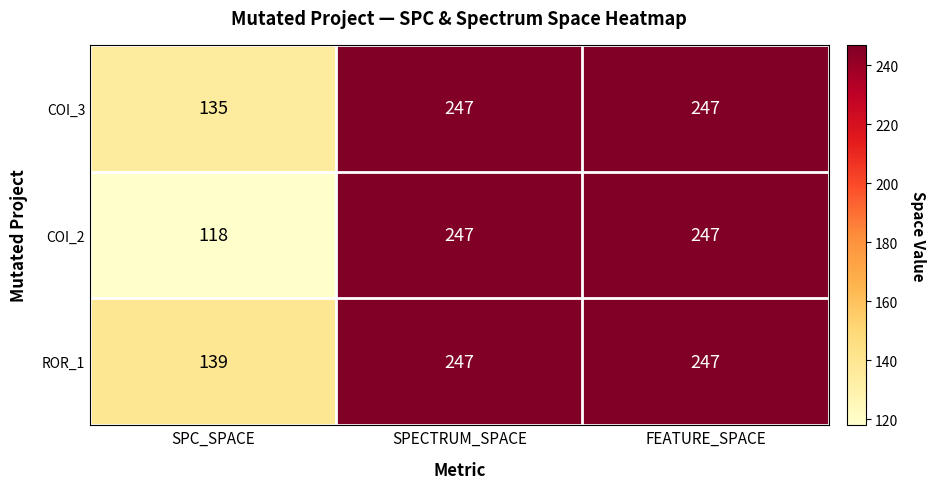

Which series has the widest spread of values?

COI_2